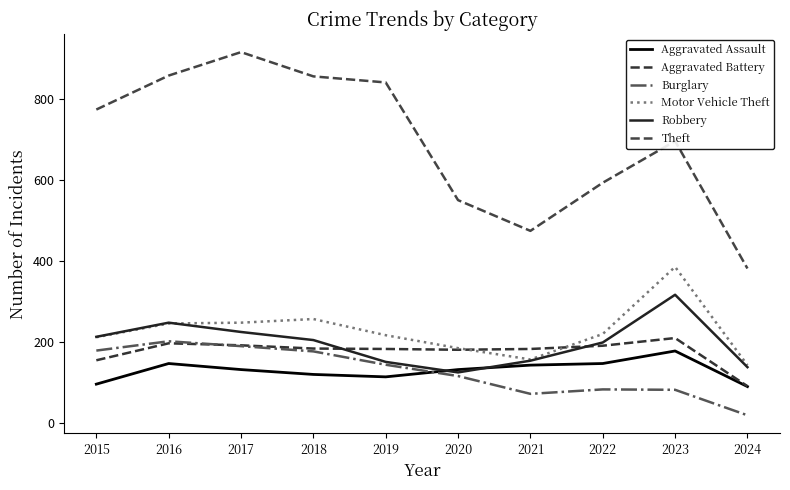

What is the difference between the maximum and minimum values in the Aggravated Battery series?

119